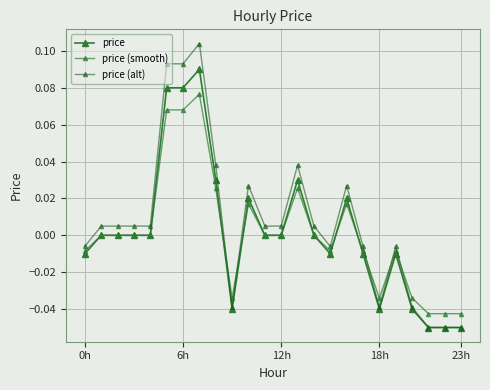

Reading right to left, transcribe all the data shown in this chart.

price: -0.1	-0.1	-0.1	-0.0	-0.0	-0.0	-0.0	0.0	-0.0	0.0	0.0	0.0	0.0	0.0	-0.0	0.0	0.1	0.1	0.1	0.0	0.0	0.0	0.0	-0.0
price (smooth): -0.0	-0.0	-0.0	-0.0	-0.0	-0.0	-0.0	0.0	-0.0	0.0	0.0	0.0	0.0	0.0	-0.0	0.0	0.1	0.1	0.1	0.0	0.0	0.0	0.0	-0.0
price (alt): -0.1	-0.1	-0.1	-0.0	-0.0	-0.0	-0.0	0.0	-0.0	0.0	0.0	0.0	0.0	0.0	-0.0	0.0	0.1	0.1	0.1	0.0	0.0	0.0	0.0	-0.0